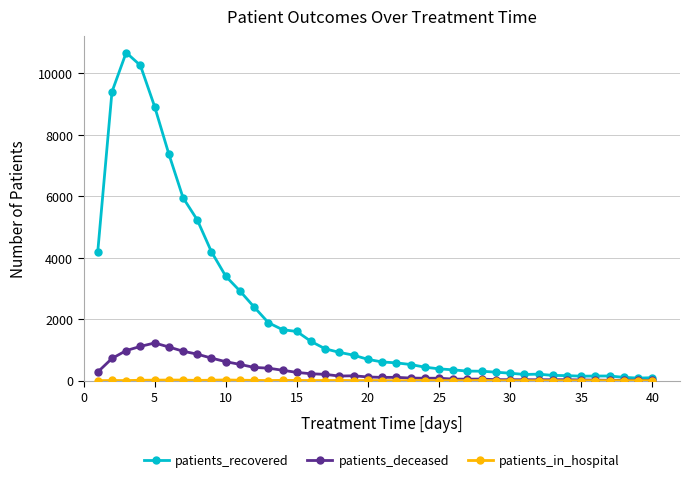

How many distinct data groups are displayed?

3